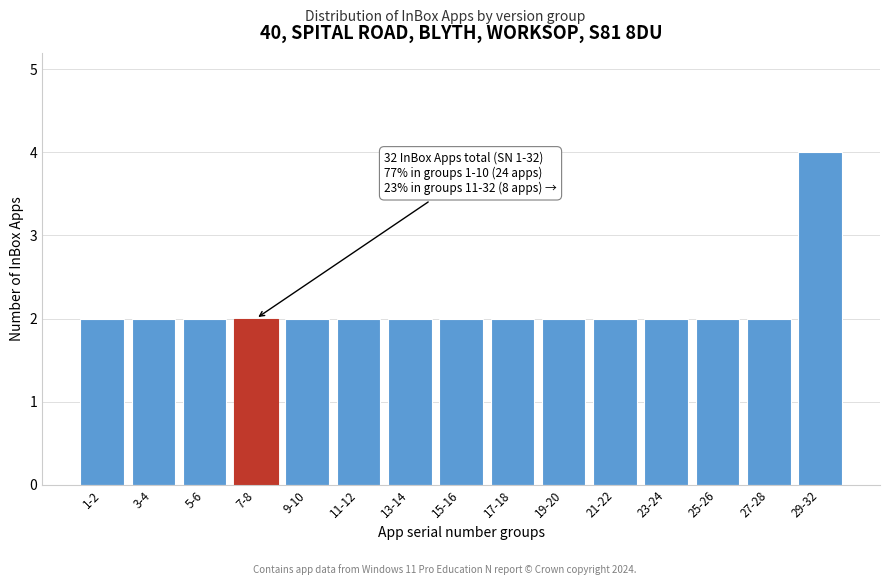

Reading left to right, transcribe all the data shown in this chart.

2	2	2	2	2	2	2	2	2	2	2	2	2	2	4